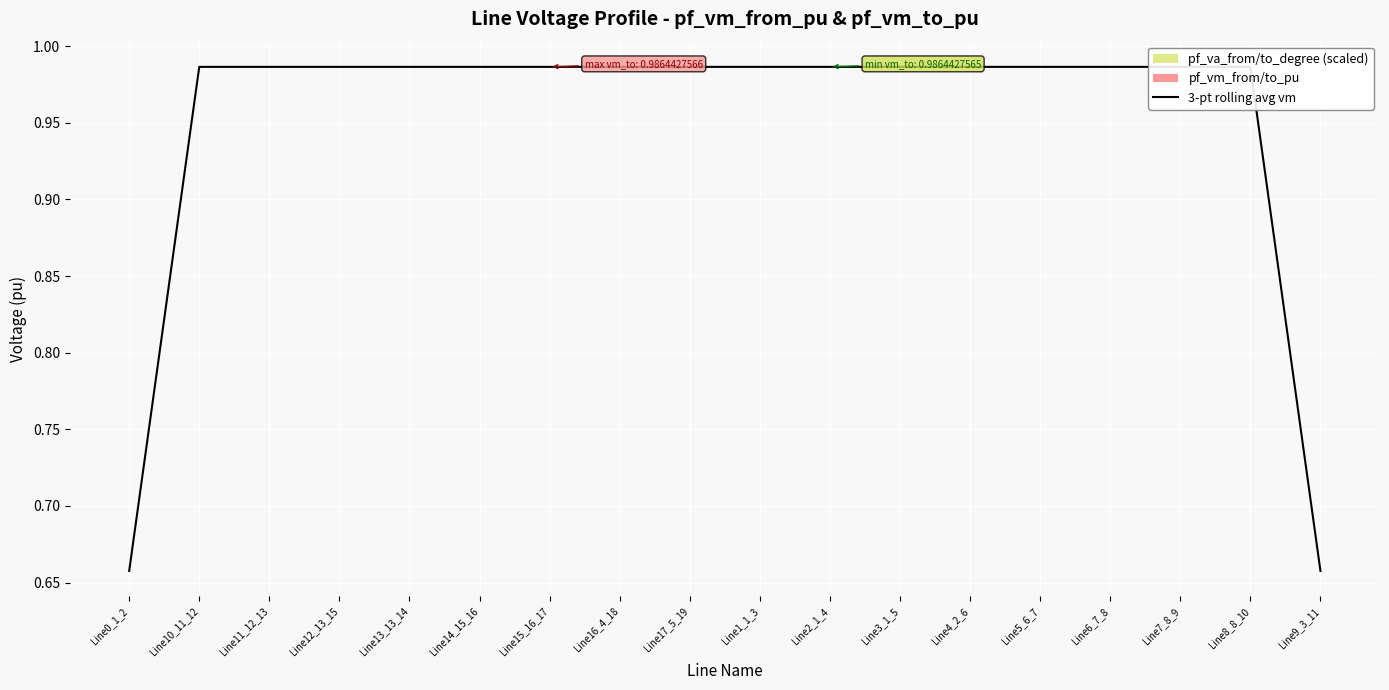

What is the sum of all values?

17.1